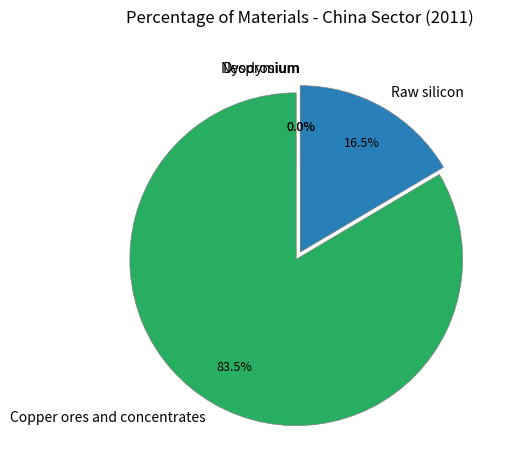

Which category accounts for the majority?

Copper ores and concentrates